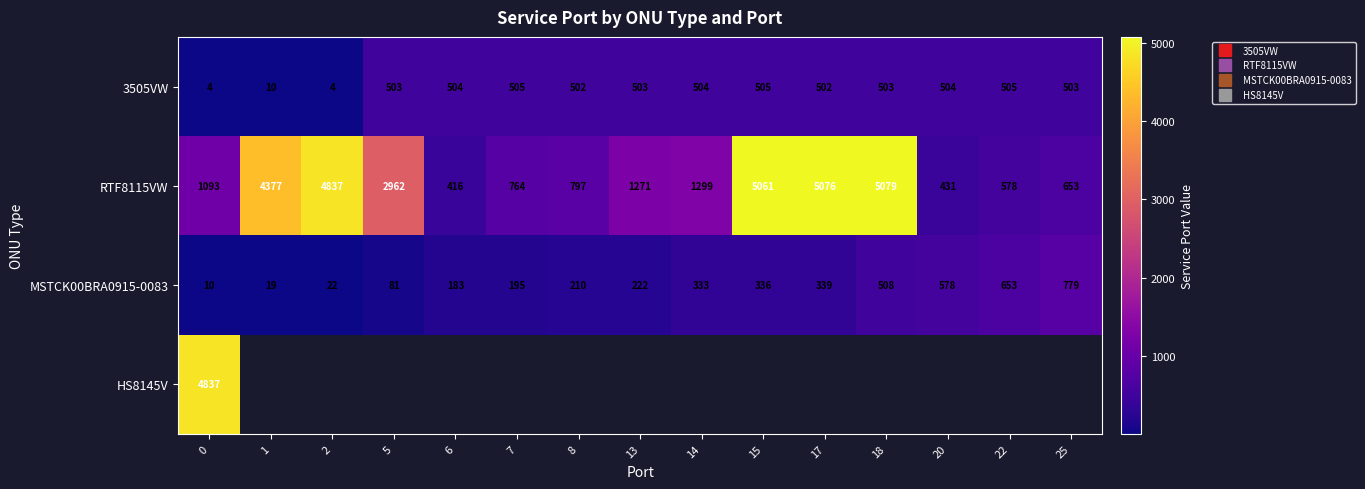

What value does the 3505VW series have at 18?

503.0